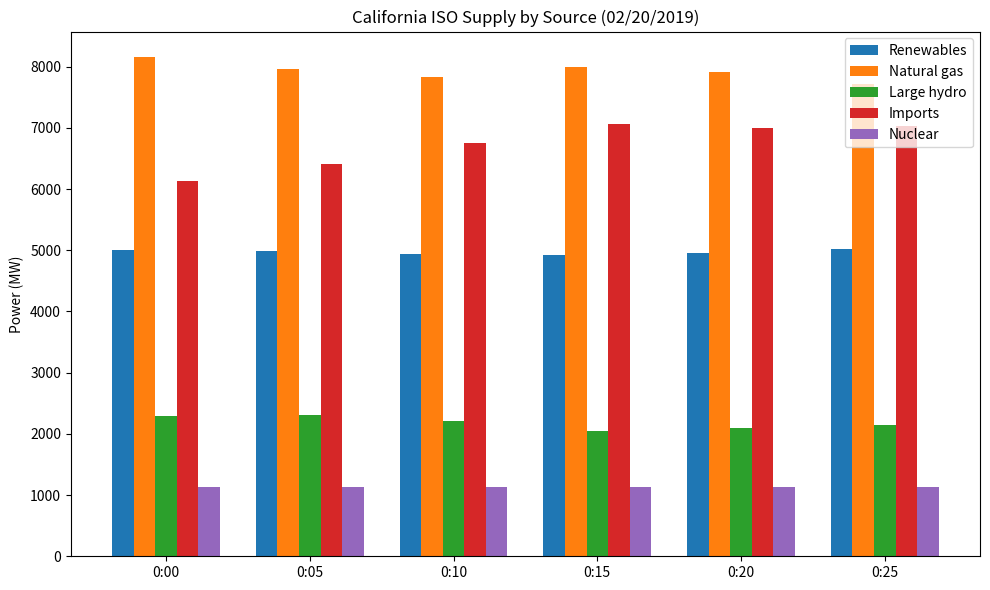

At which label does Natural gas reach its minimum?

0:25